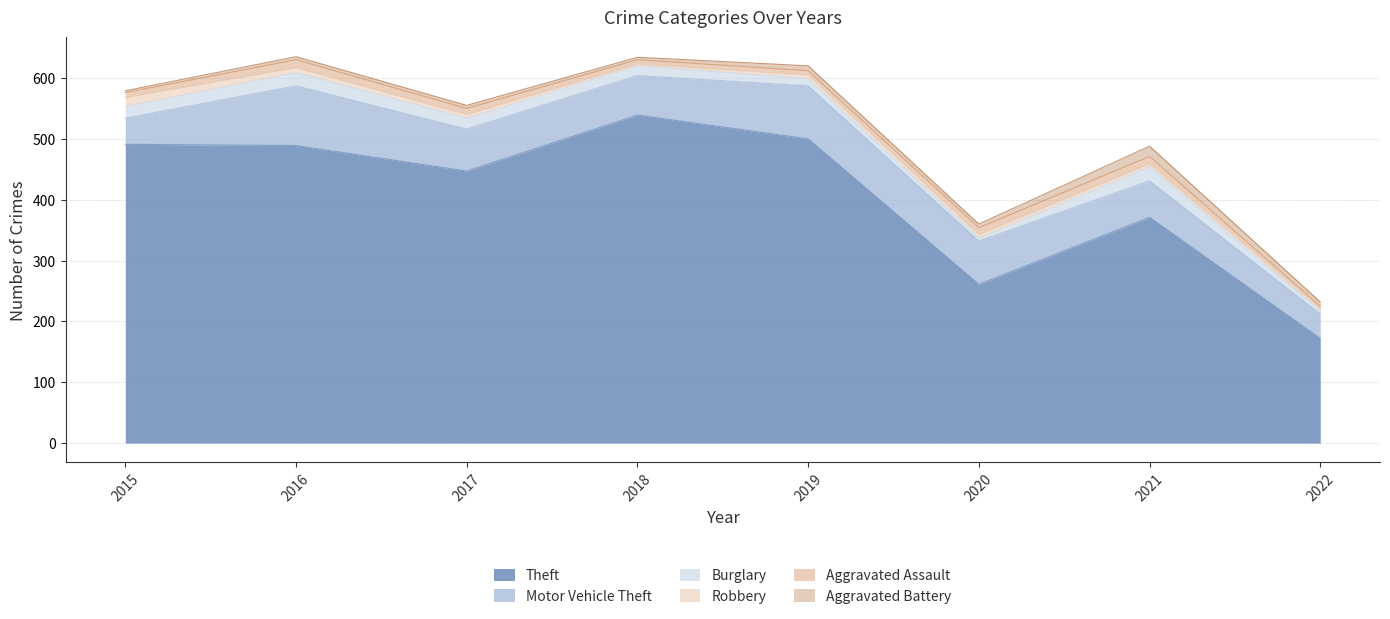

At 2016, list the series in order from smallest to largest.

Aggravated Battery, Robbery, Aggravated Assault, Burglary, Motor Vehicle Theft, Theft